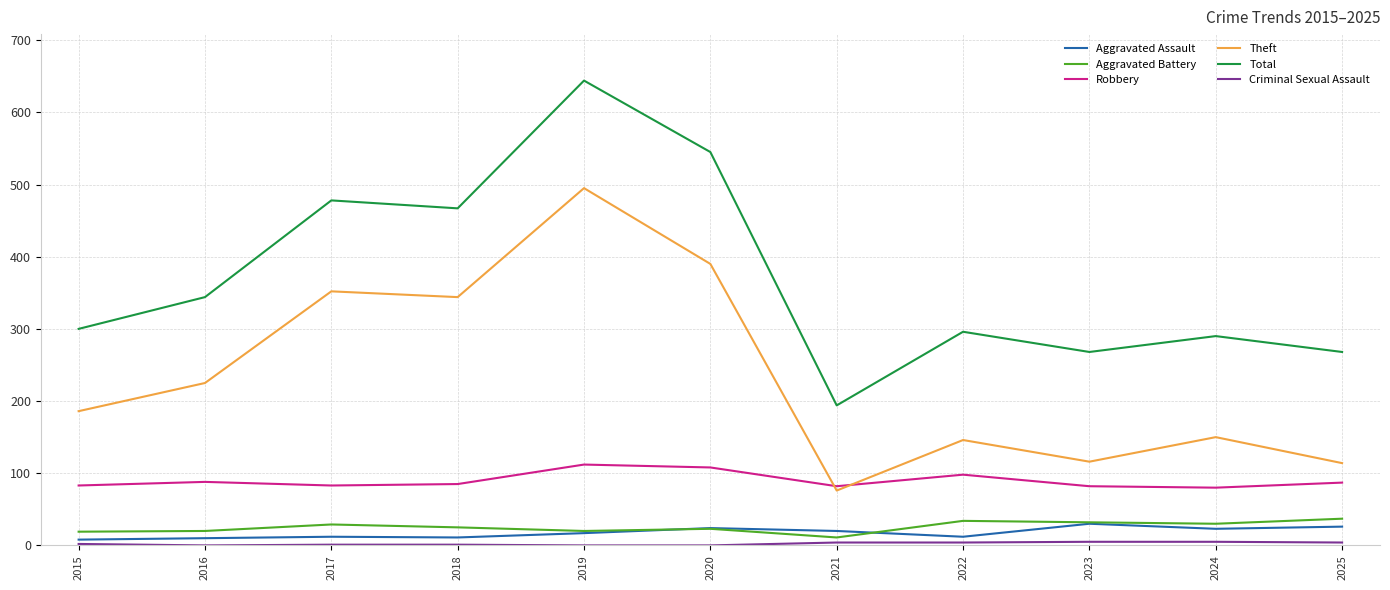

Which series changed the most between 2016 and 2022?

Theft